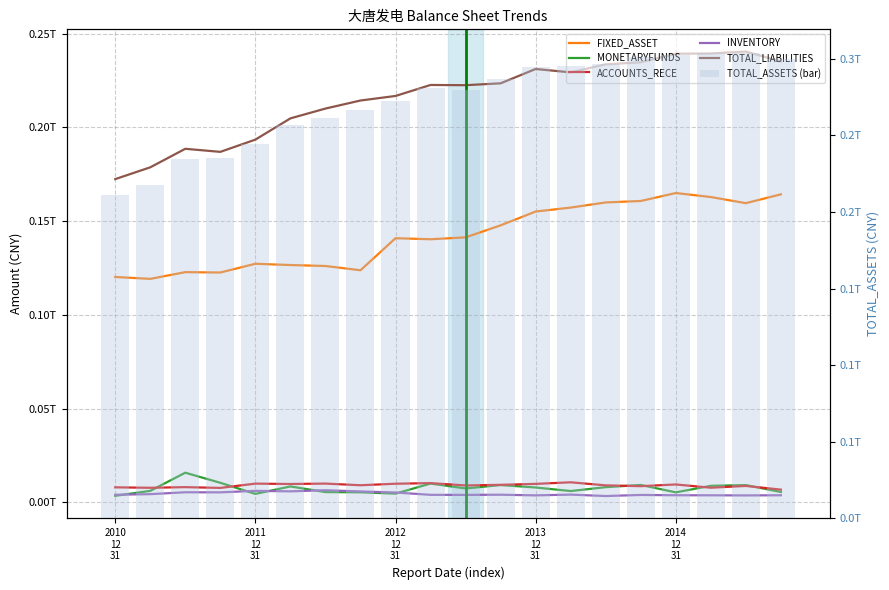

Between 5 and 11, which is larger?

11